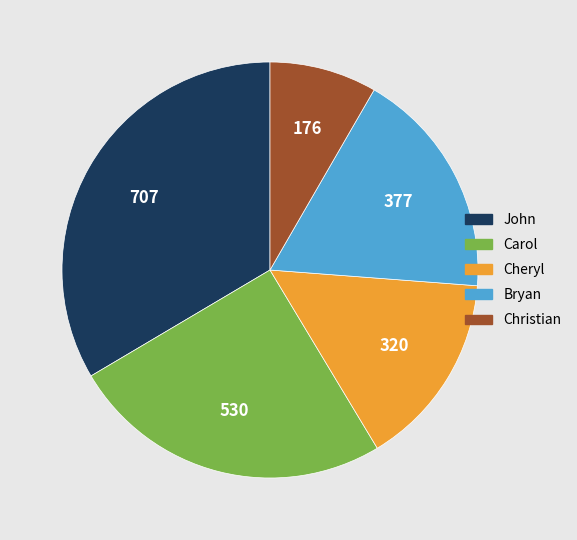

What is the largest slice in the pie chart?

John